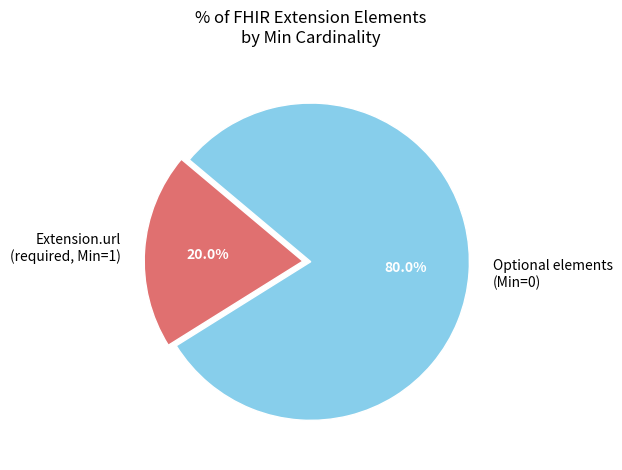

Is the sum of Extension.url (required, Min=1) and Optional elements (Min=0) greater than half?

Yes